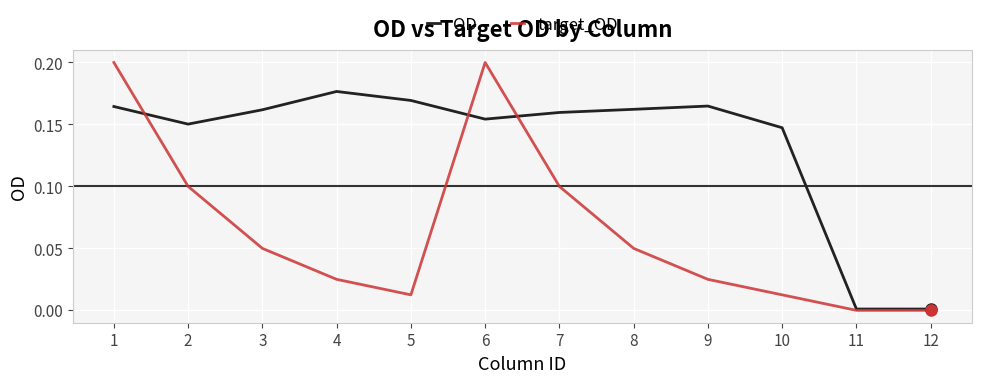

List the series in order of their overall mean, lowest first.

target_OD, OD